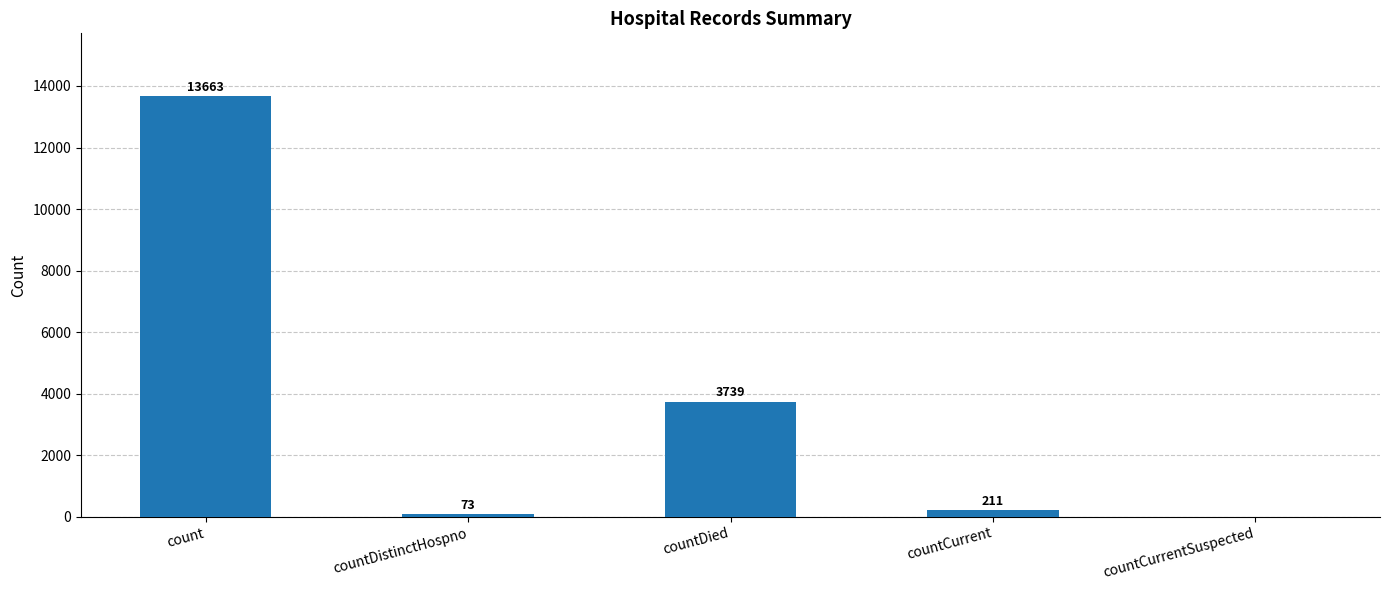

Where does the data first go above 211?

count